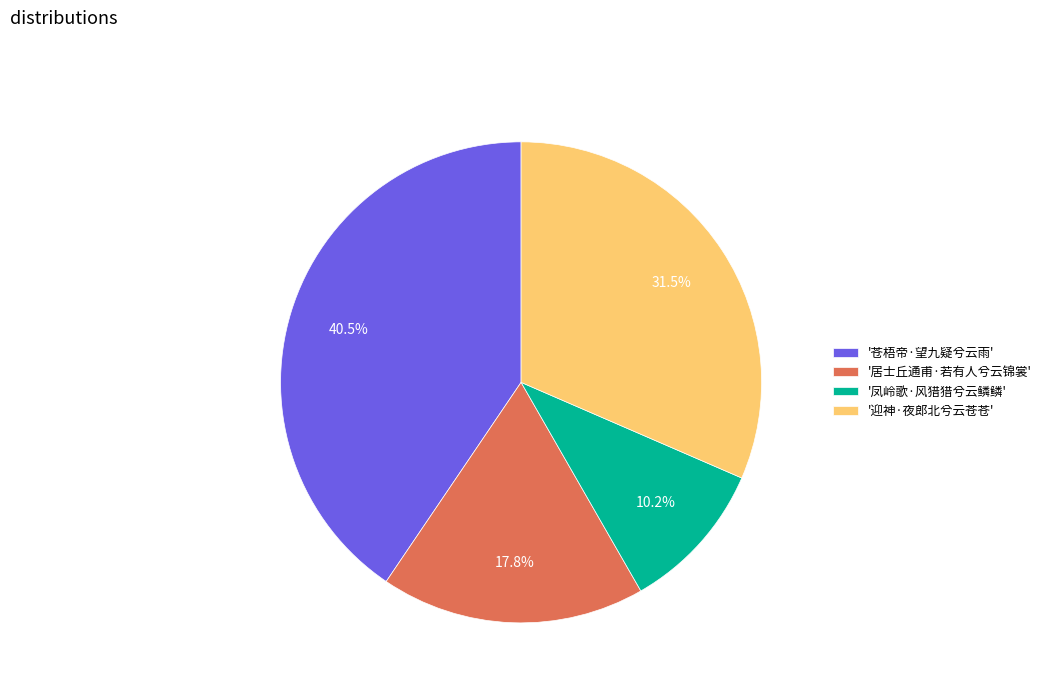

Rank the categories by value from highest to lowest.

'苍梧帝·望九疑兮云雨', '迎神·夜郎北兮云苍苍', '居士丘通甫·若有人兮云锦裳', '凤岭歌·风猎猎兮云鳞鳞'